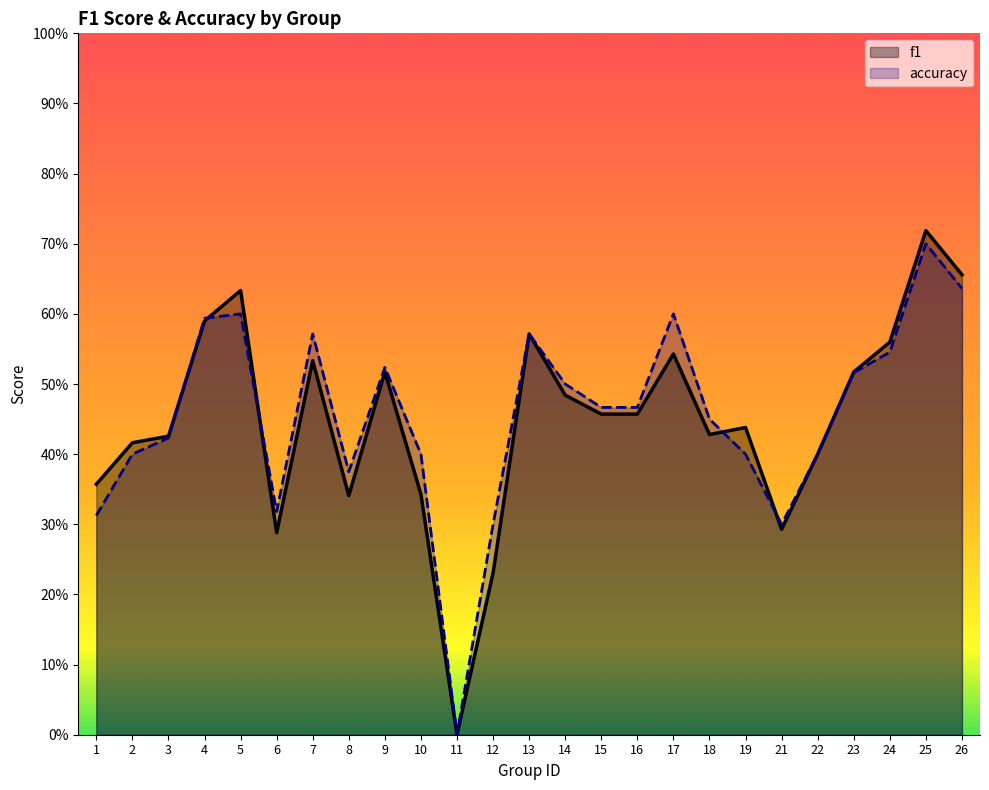

Which series has the widest spread of values?

f1